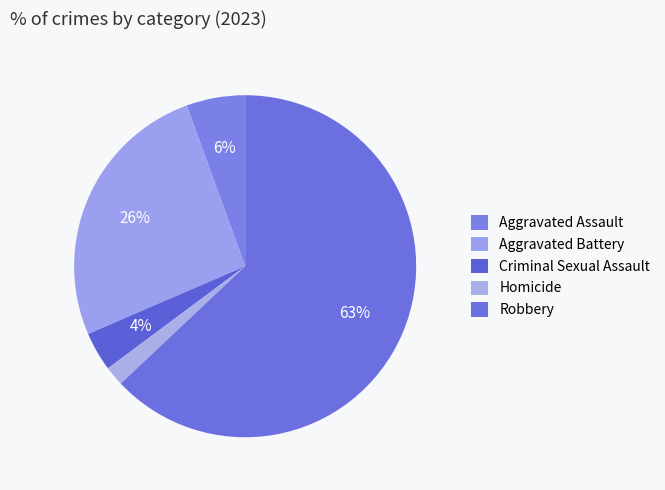

To the nearest percent, what percentage of the pie is Criminal Sexual Assault?

4%